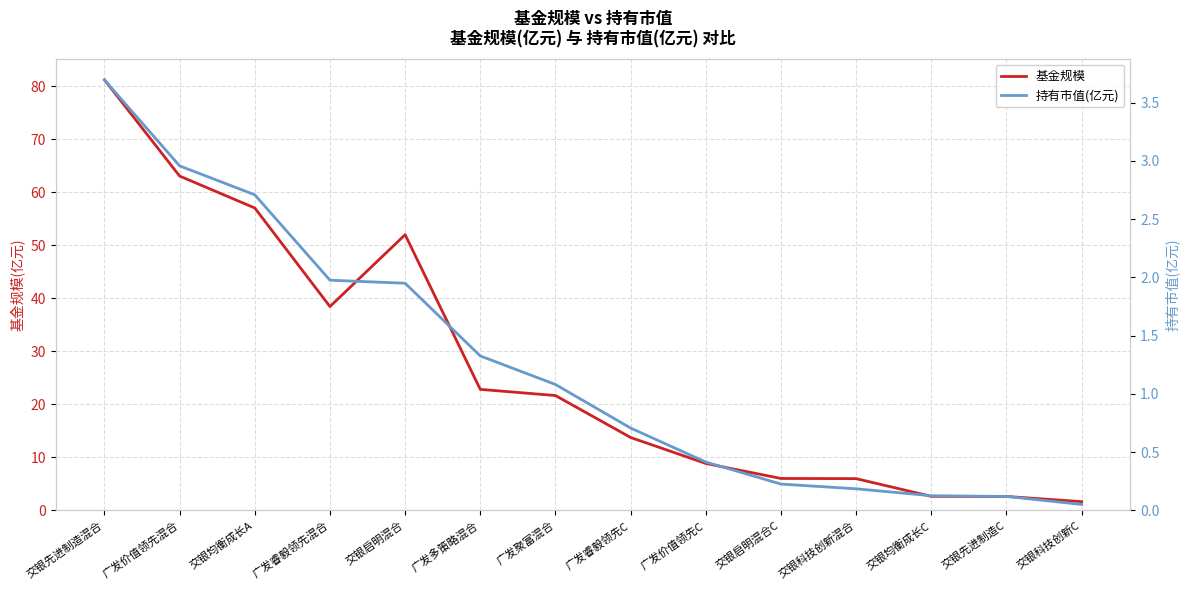

What value does the 持有市值(亿元) series have at 广发睿毅领先C?

0.7